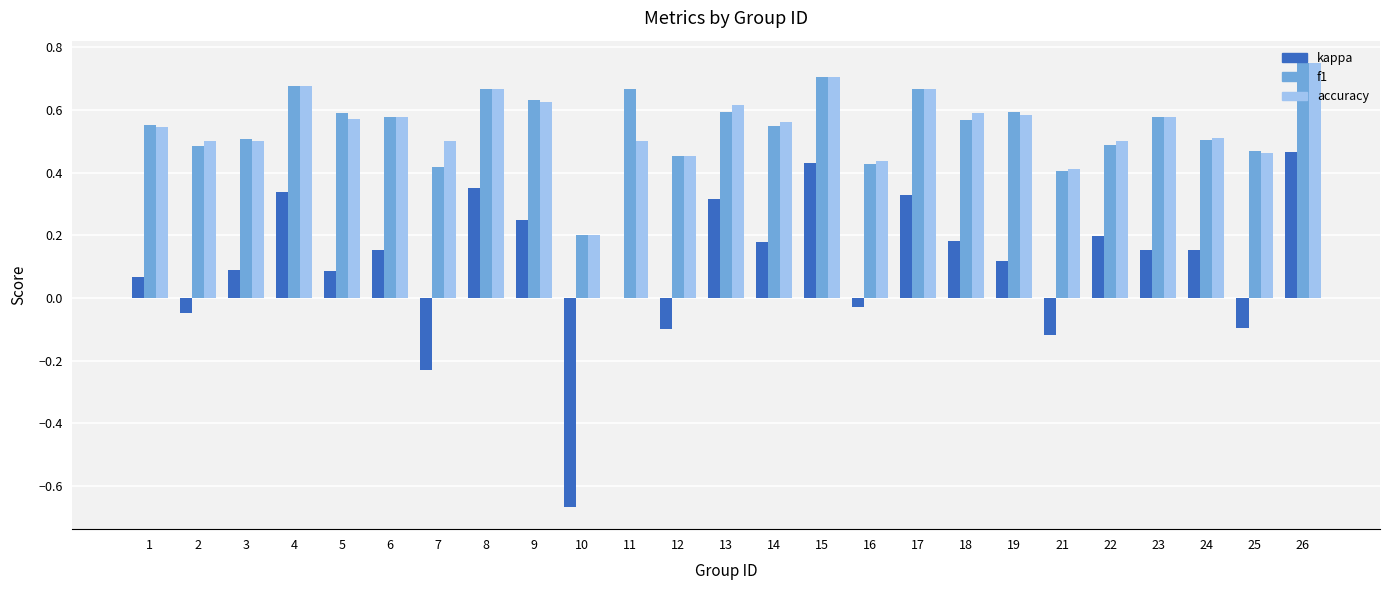

How many groups of bars are there?

25